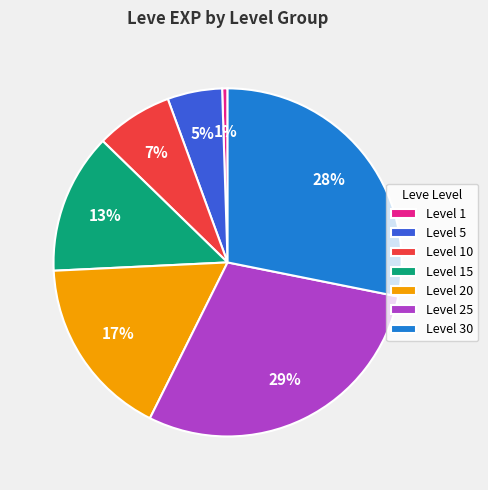

To the nearest percent, what is the difference between the Level 1 and Level 20 slice percentages?

16%